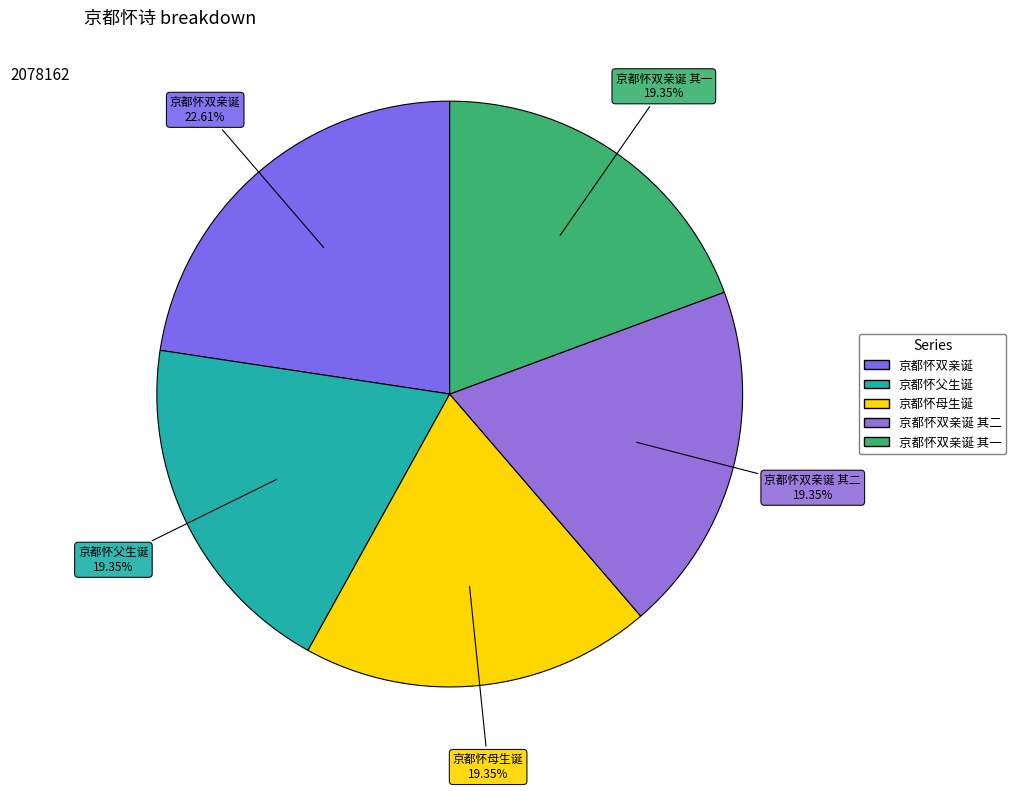

How many segments does this pie chart have?

5